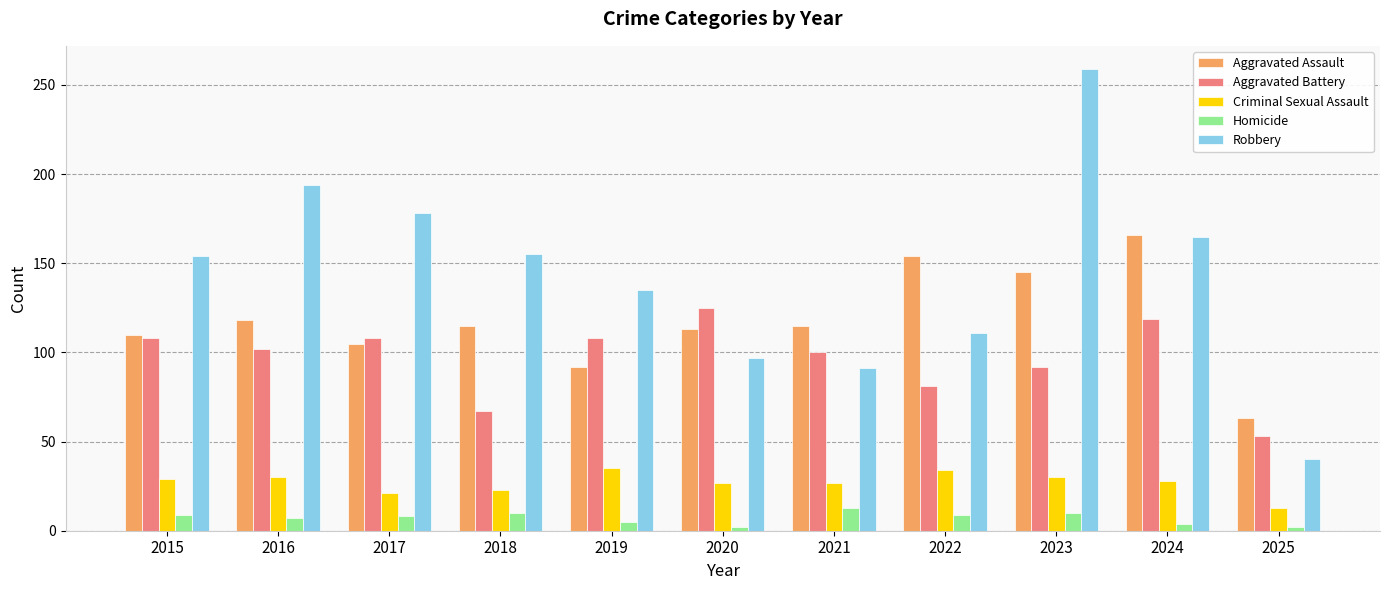

At which category is the sum across all series the highest?

2023